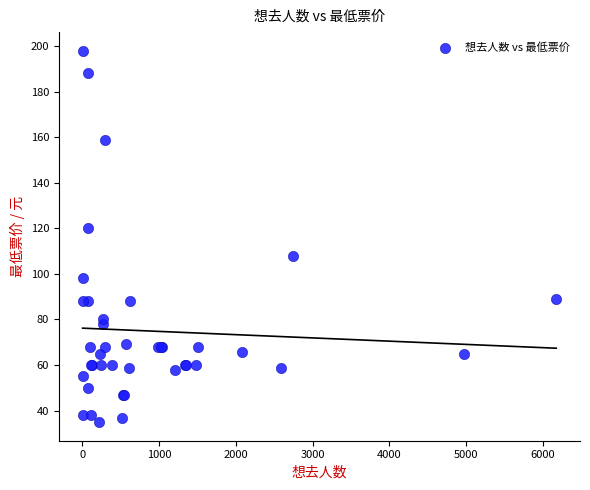

What Y value in the scatter plot is closest to 116?

120.0